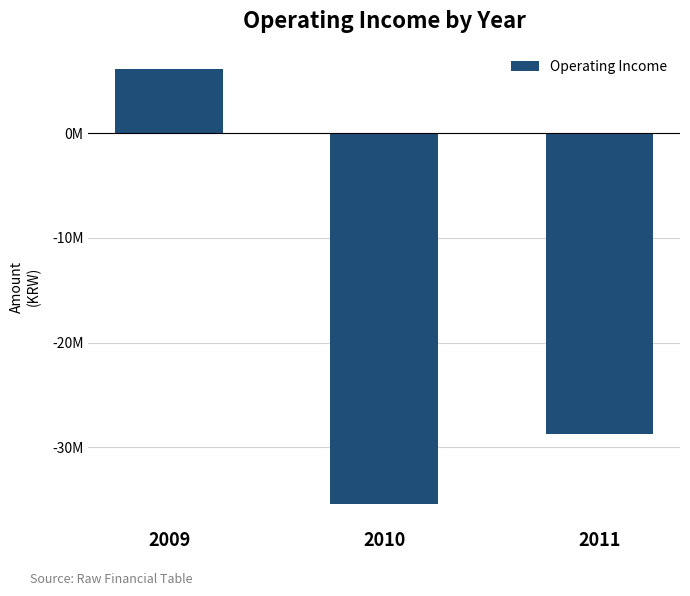

How many distinct data groups are displayed?

1